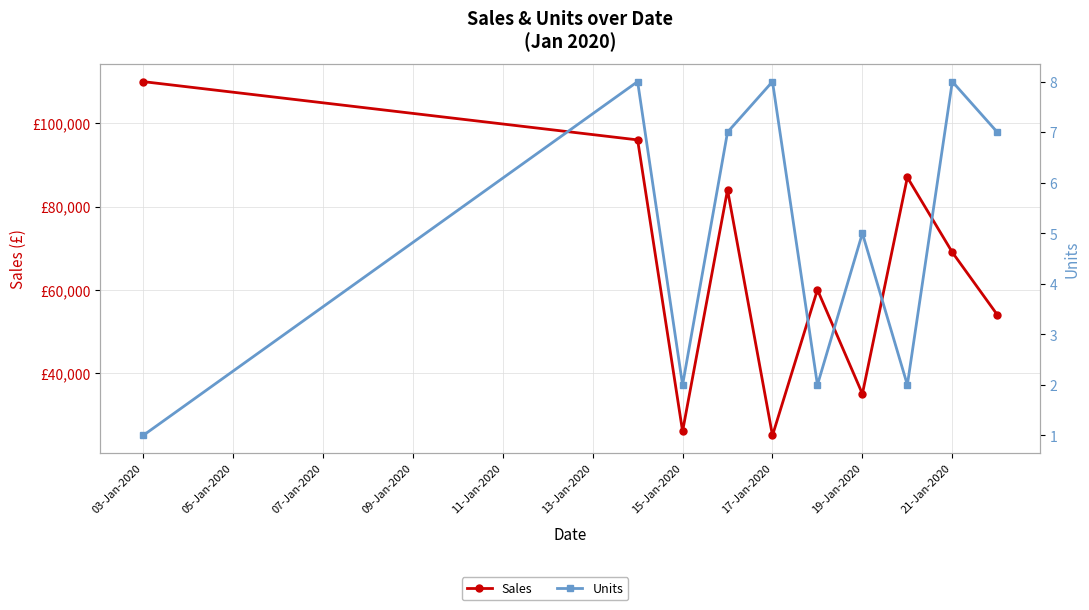

At which category is the sum across all series the highest?

03-Jan-2020